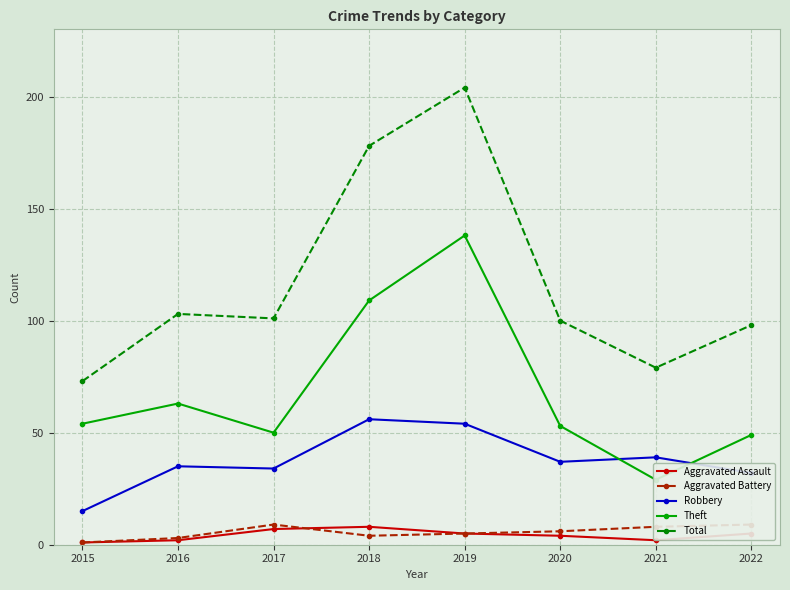

Which category has the highest value in the Robbery series?

2018